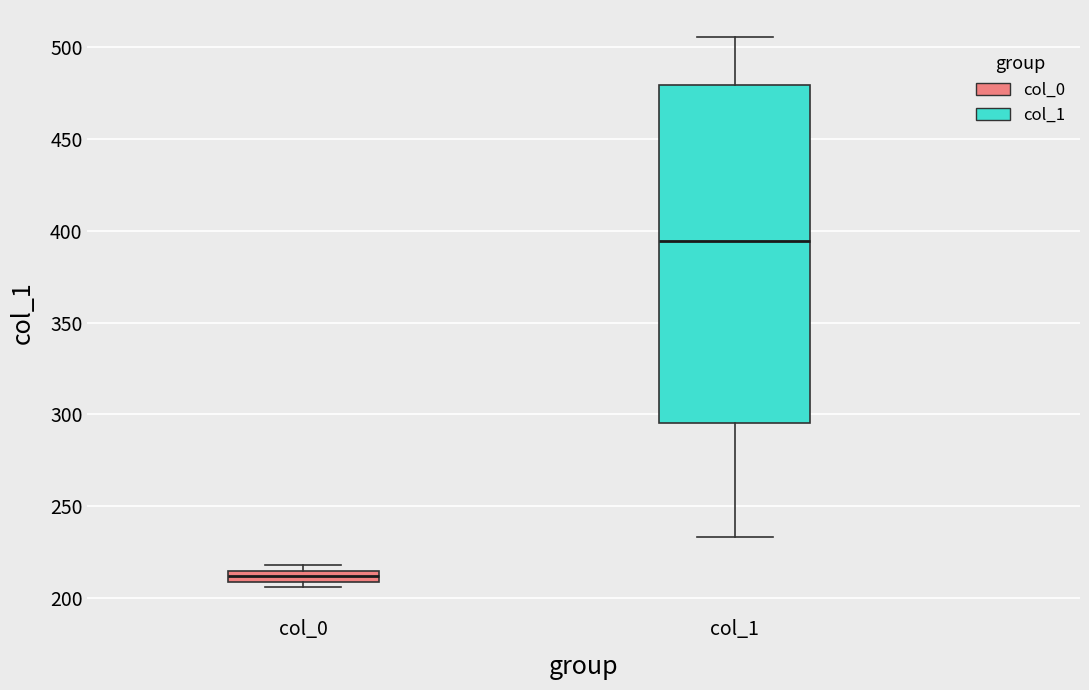

Where does the upper whisker of the box for col_1 end on the y-axis? The values are not printed on the chart, so give them approximately, as read against the axis.

505